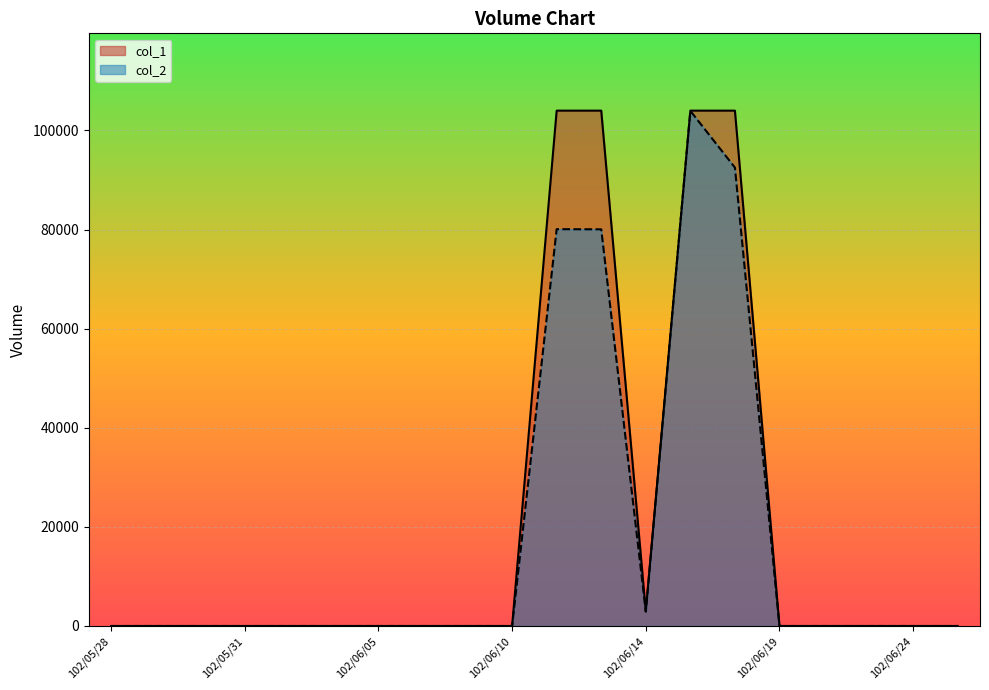

What is the sum of all col_1 values?

419000